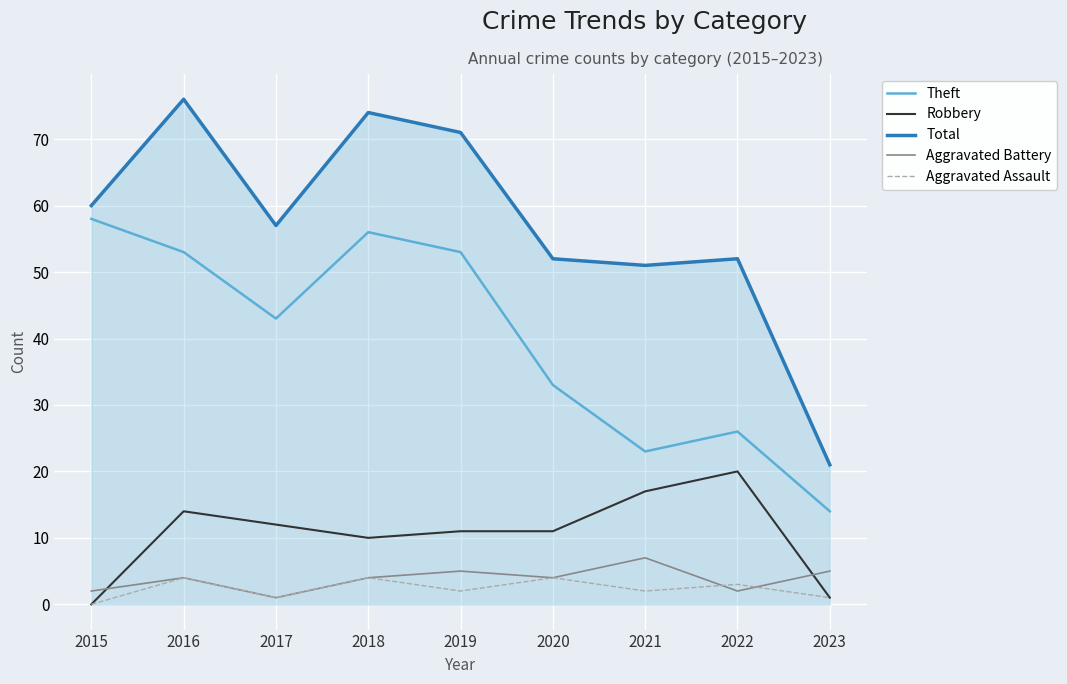

Which category has the highest value in the Theft series?

2015